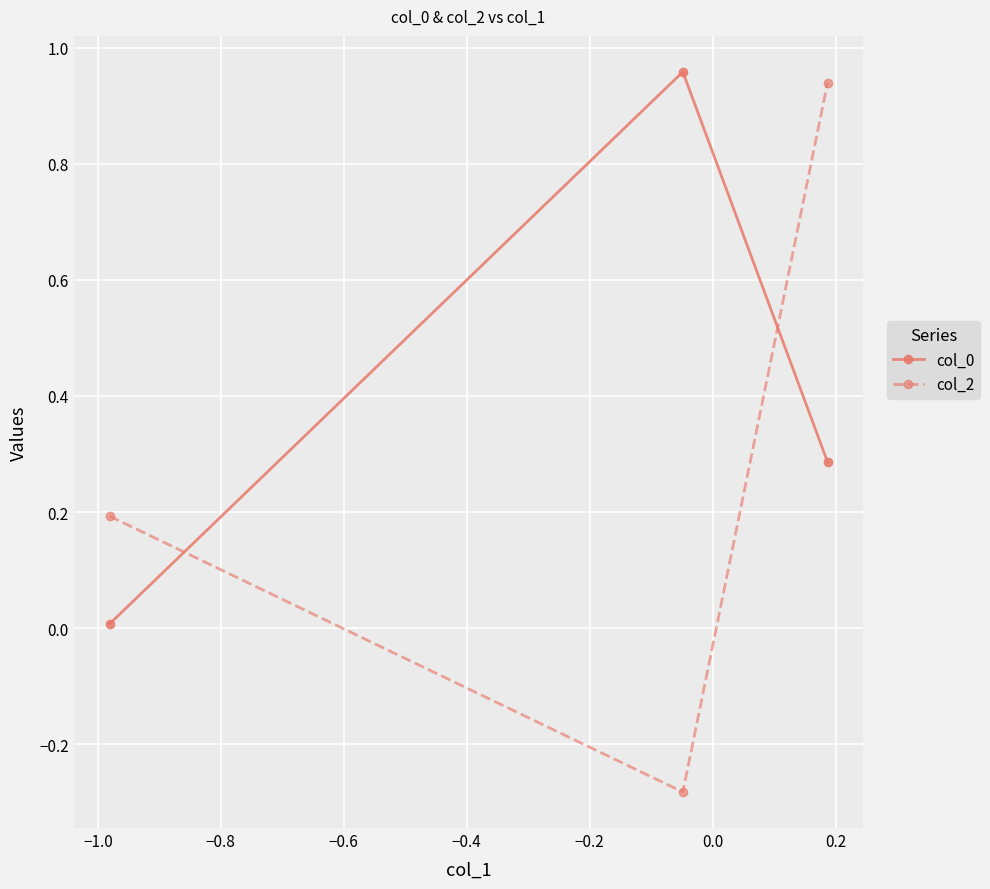

What is the average value of the col_0 series?

0.4